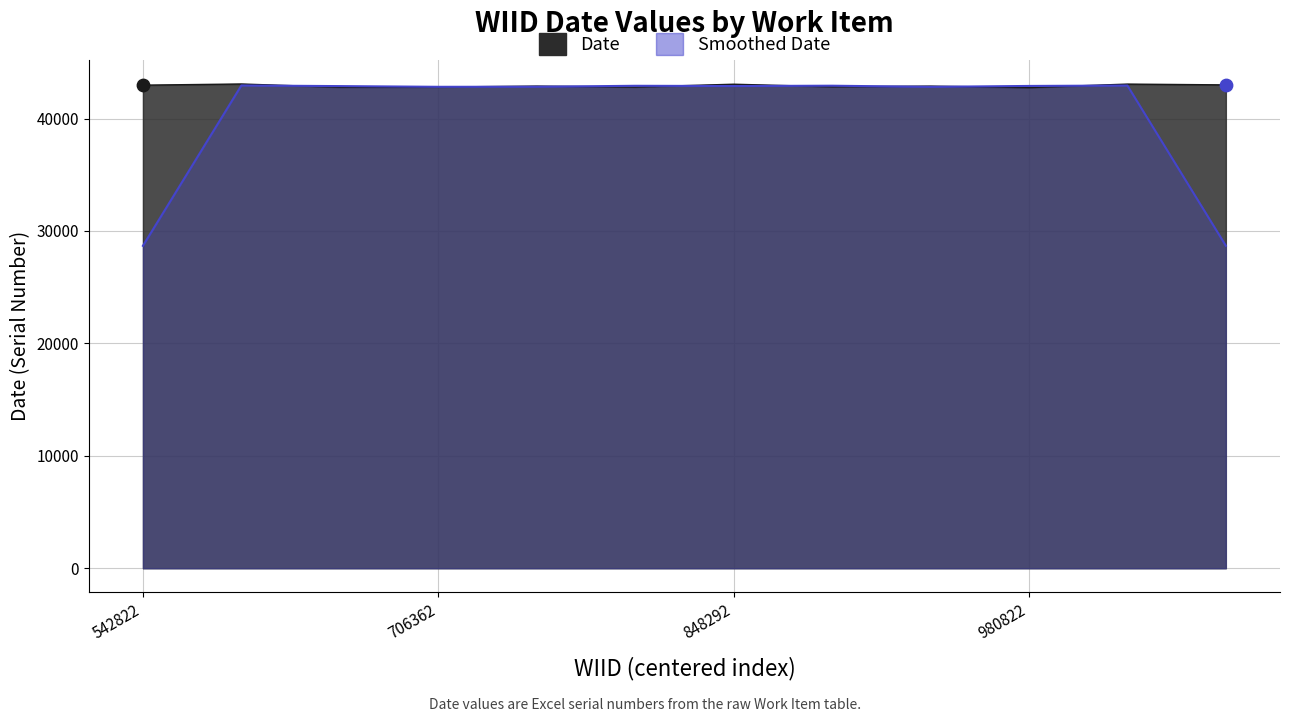

Between 934982 and 542822, which is larger?

542822